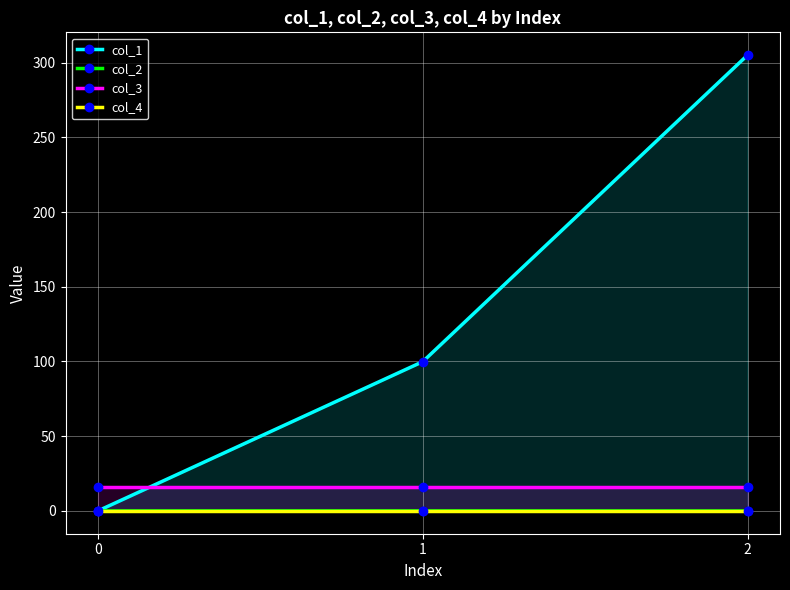

Is the value of col_1 at 2 greater than the value of col_2 at 2?

Yes